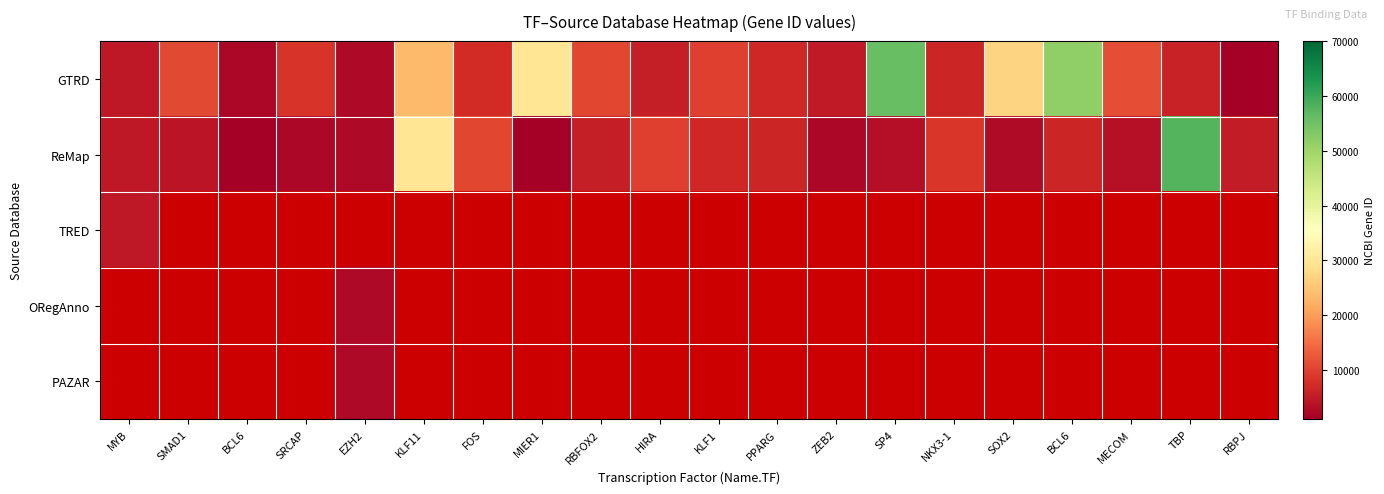

Which series changed the most between KLF1 and PPARG?

GTRD